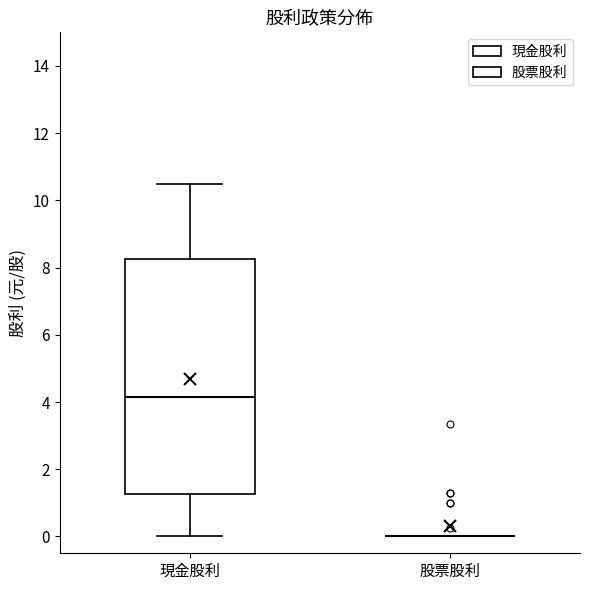

Reading left to right, transcribe this box plot: for each box, give where its median line is, the range the box spans, and where its two whiskers end, as read against the y-axis. The values are not printed on the chart, so give them approximately, as read against the axis.

現金股利: median 4.2, box 1.2 to 8.2, whiskers 0.0 to 10.6
股票股利: box collapsed to a line at 0.0, whiskers 0.0 to 0.0